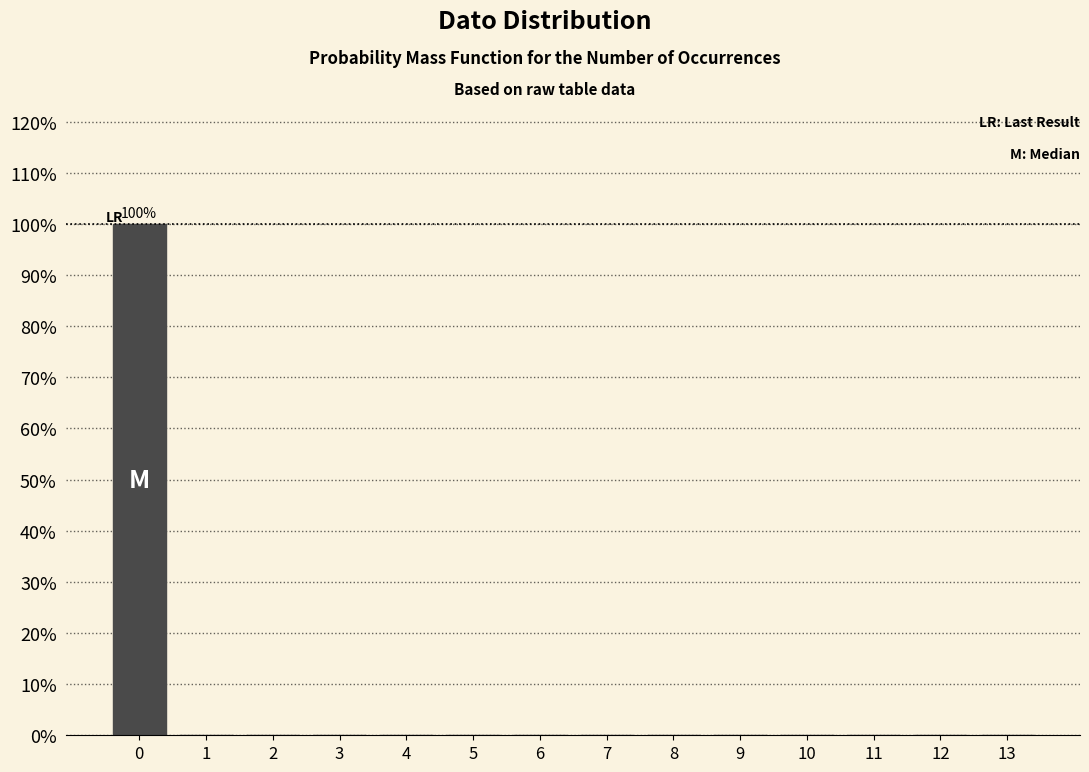

Reading left to right, transcribe all the data shown in this chart.

0=100	1=0	2=0	3=0	4=0	5=0	6=0	7=0	8=0	9=0	10=0	11=0	12=0	13=0